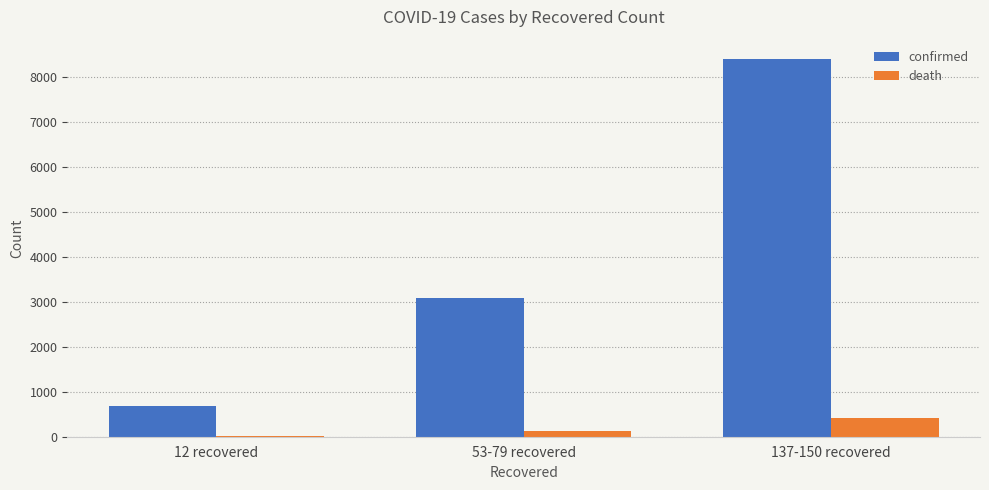

Which series has the largest total across all categories?

confirmed